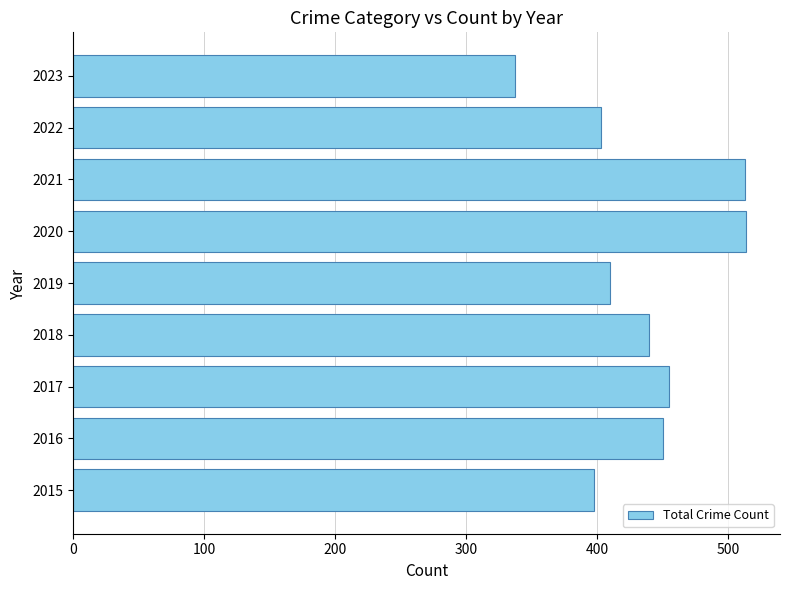

What is the average value?

436